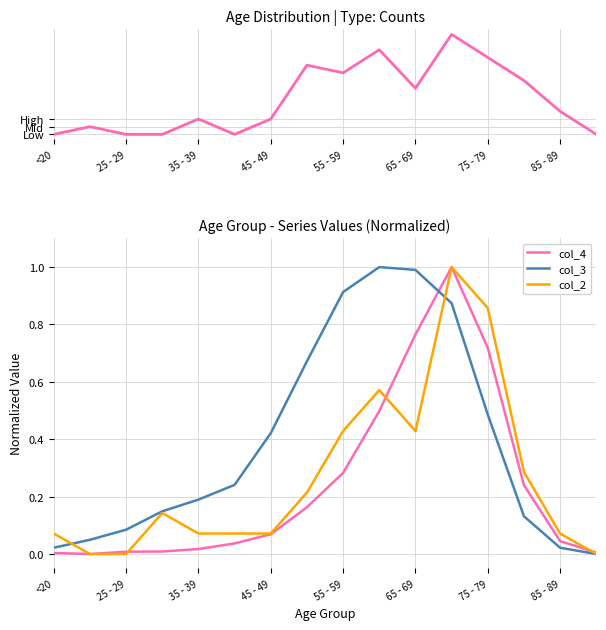

Where is the first local maximum for col_4?

11